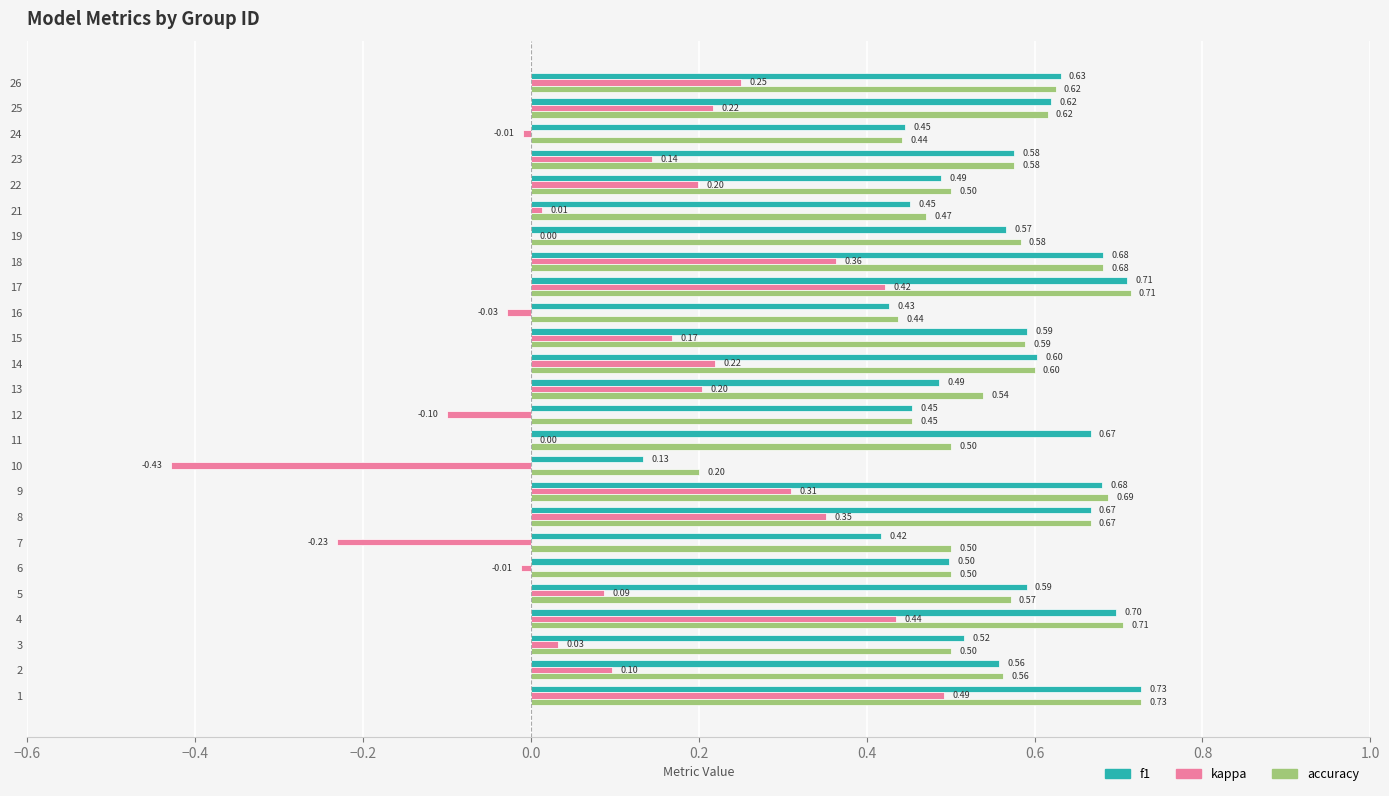

Between 8 and 17, which series saw the biggest shift?

kappa